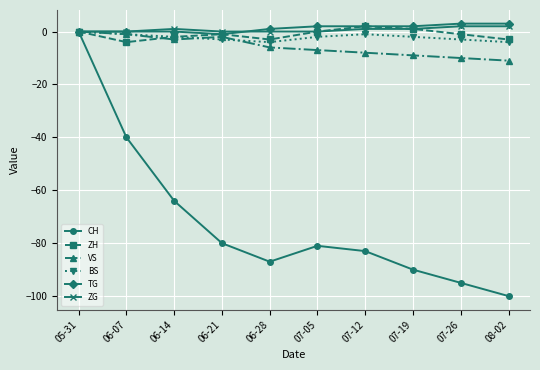

Reading left to right, transcribe all the data shown in this chart.

CH: 0	-40	-64	-80	-87	-81	-83	-90	-95	-100
ZH: 0	-4	-2	-1	-3	0	2	1	-1	-3
VS: 0	-1	-3	-2	-6	-7	-8	-9	-10	-11
BS: 0	-1	-2	-3	-4	-2	-1	-2	-3	-4
TG: 0	0	0	-1	1	2	2	2	3	3
ZG: 0	0	1	0	0	0	1	1	2	2